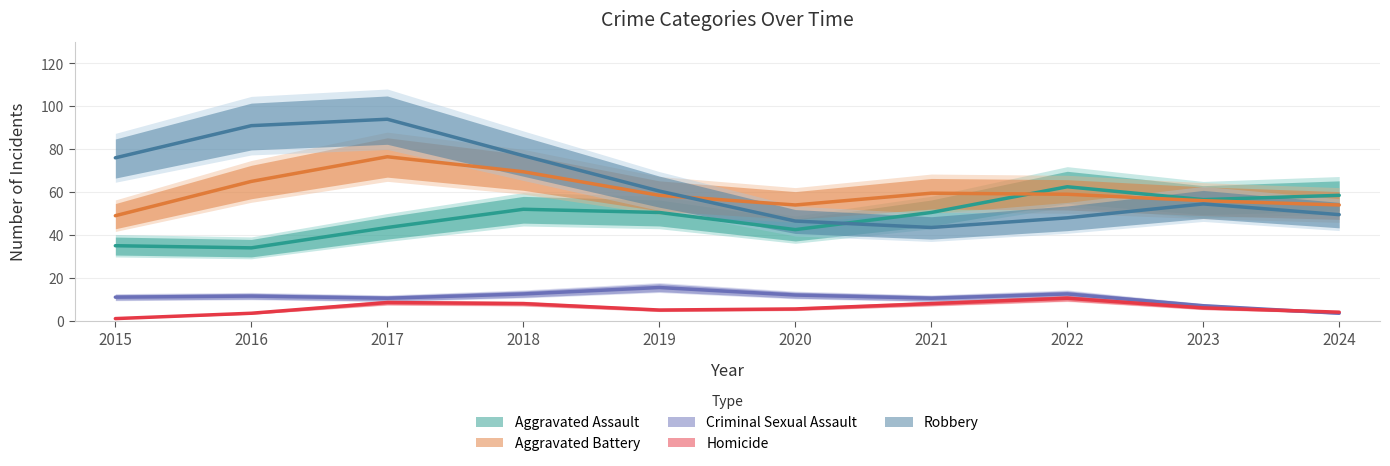

Which series has the widest spread of values?

Robbery